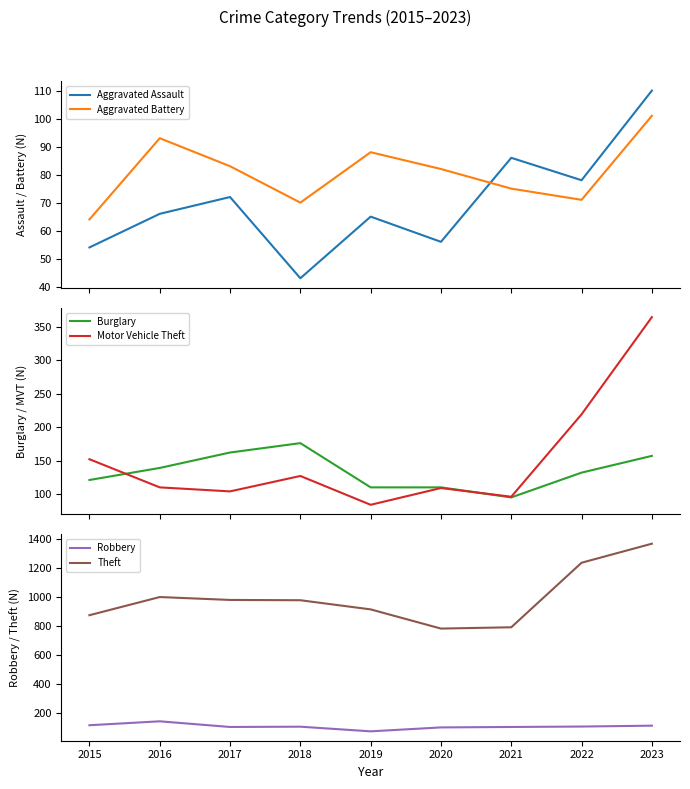

What is the minimum value shown in the chart?

43